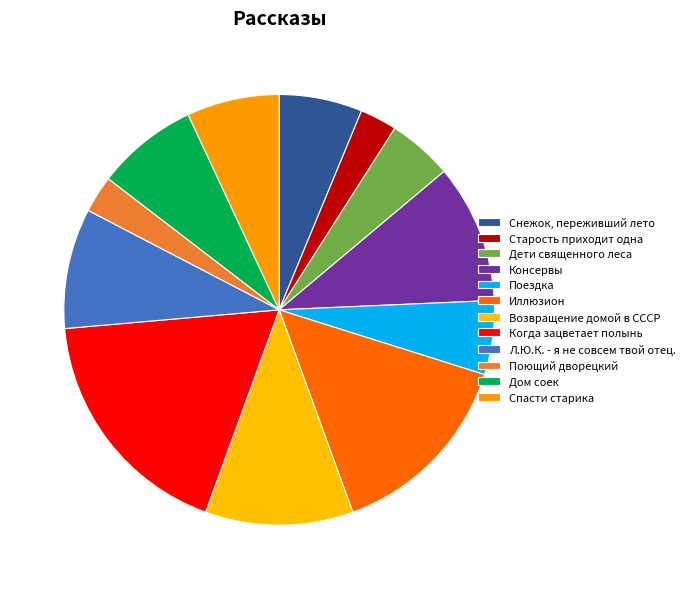

How many slices are in this pie chart?

12